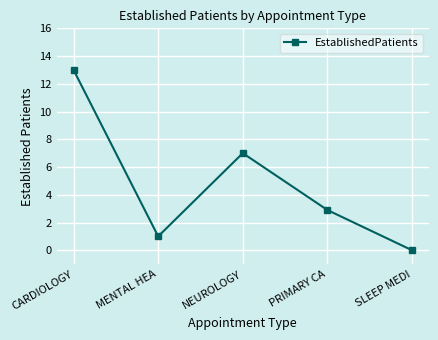

True or false: there are more than 2 points higher than both neighbors.

False